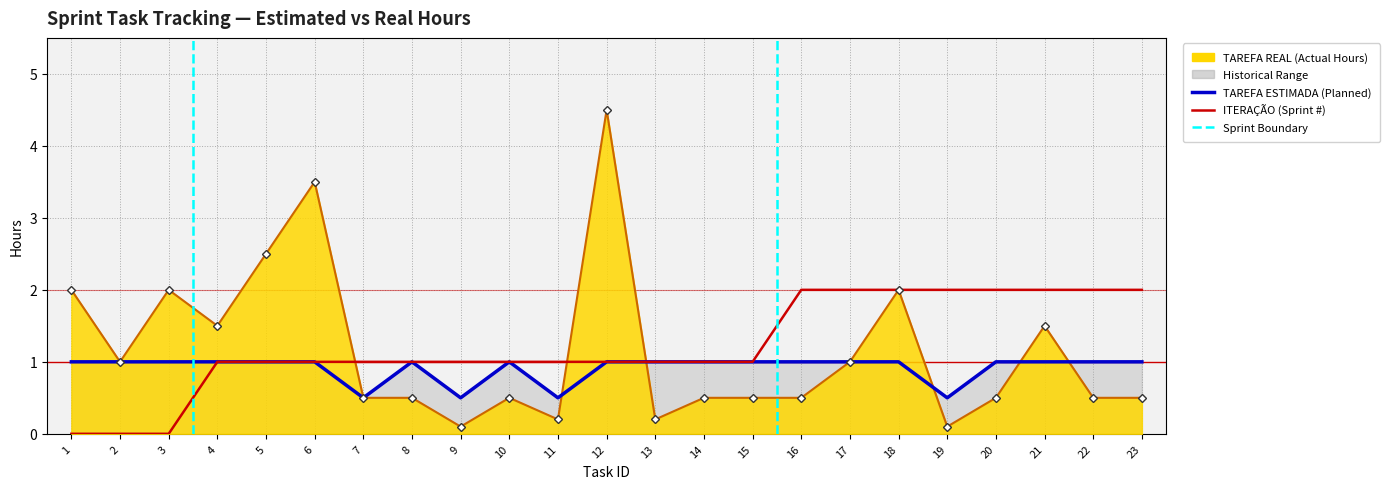

What is the difference between the maximum and minimum values in the ITERAÇÃO series?

2.0